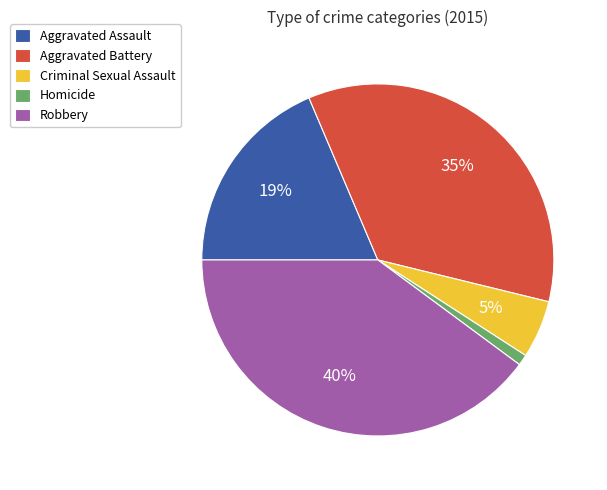

Which slice is the smallest?

Homicide